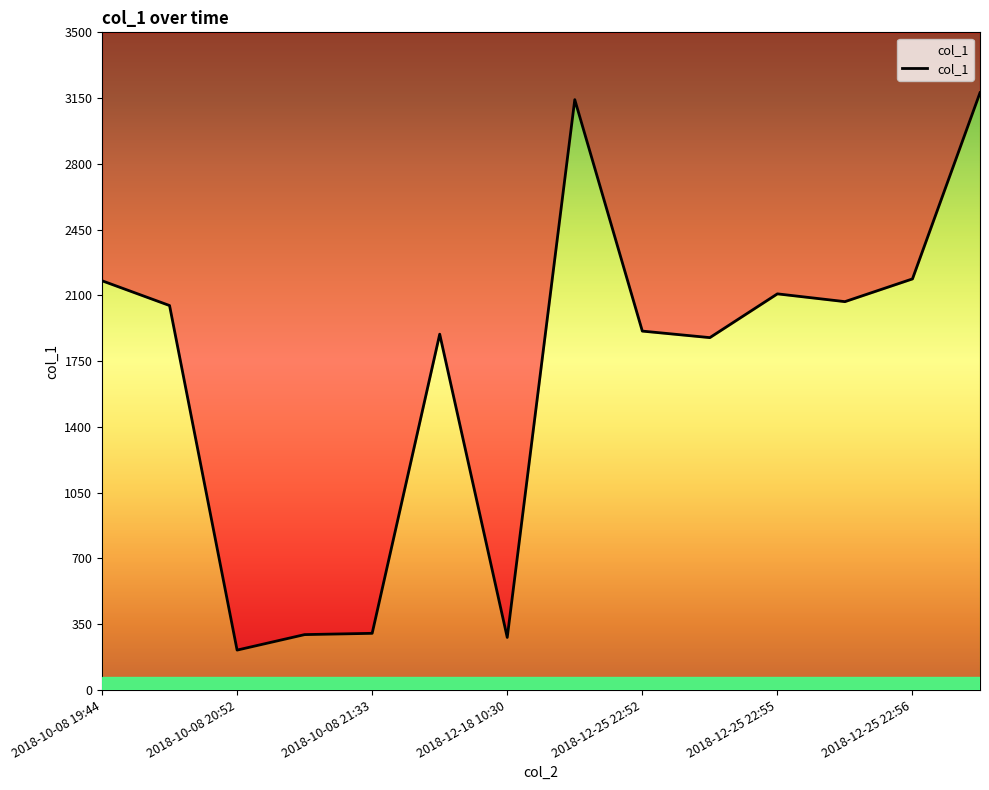

What is the smallest value displayed?

212.5